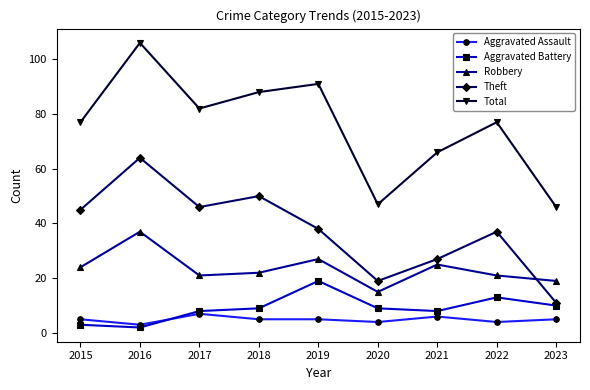

Which series has the largest total across all categories?

Total